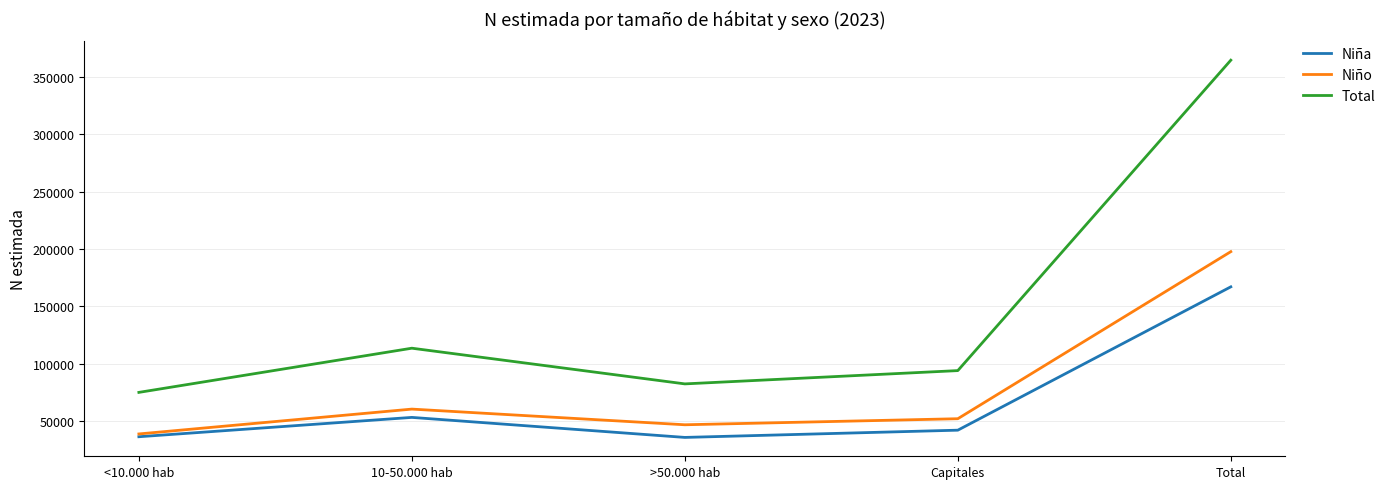

At which label is Niño closest to 118183?

10-50.000 hab